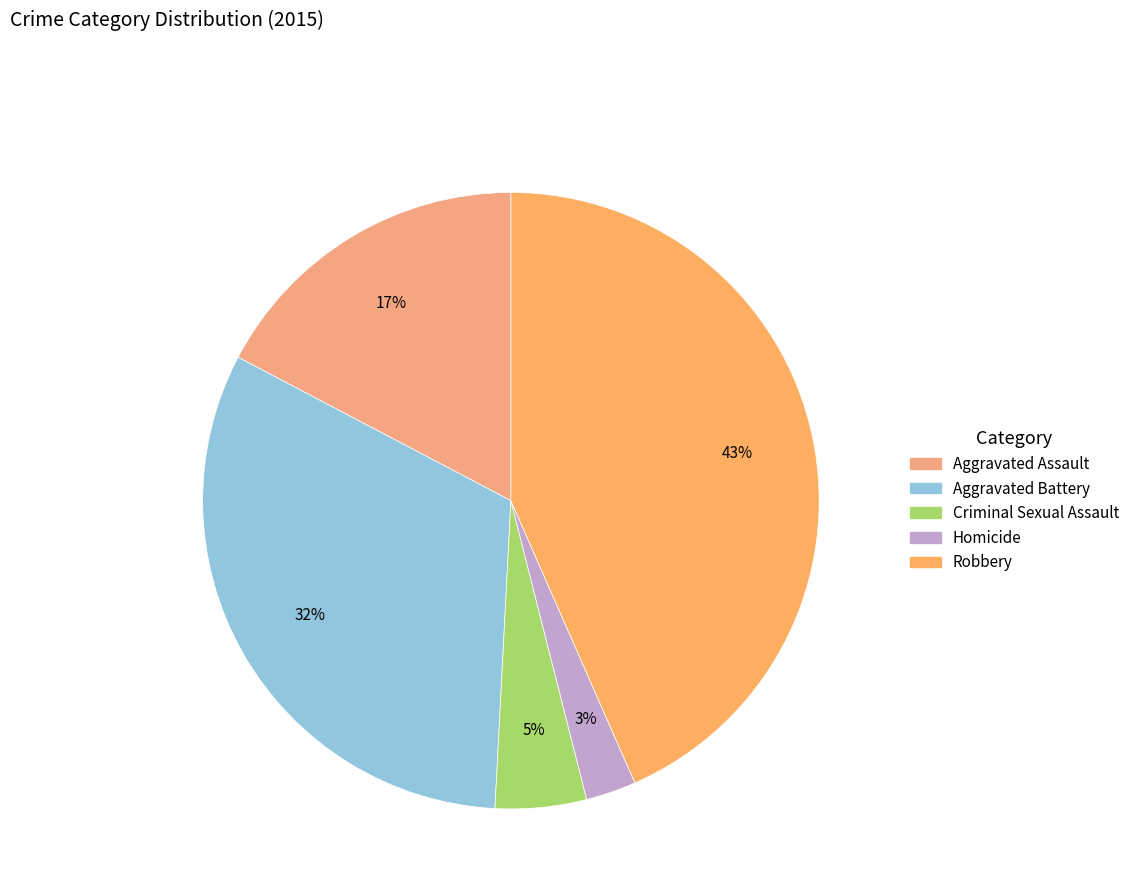

True or false: Aggravated Assault accounts for 17% of the total.

True